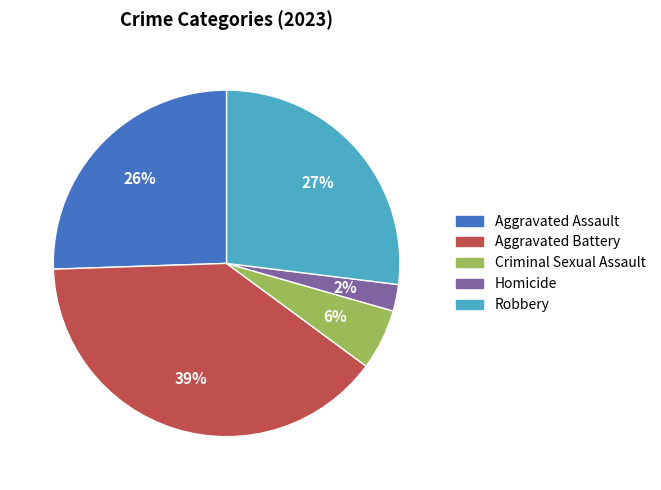

What percentage is the Robbery slice, to the nearest percent?

27%